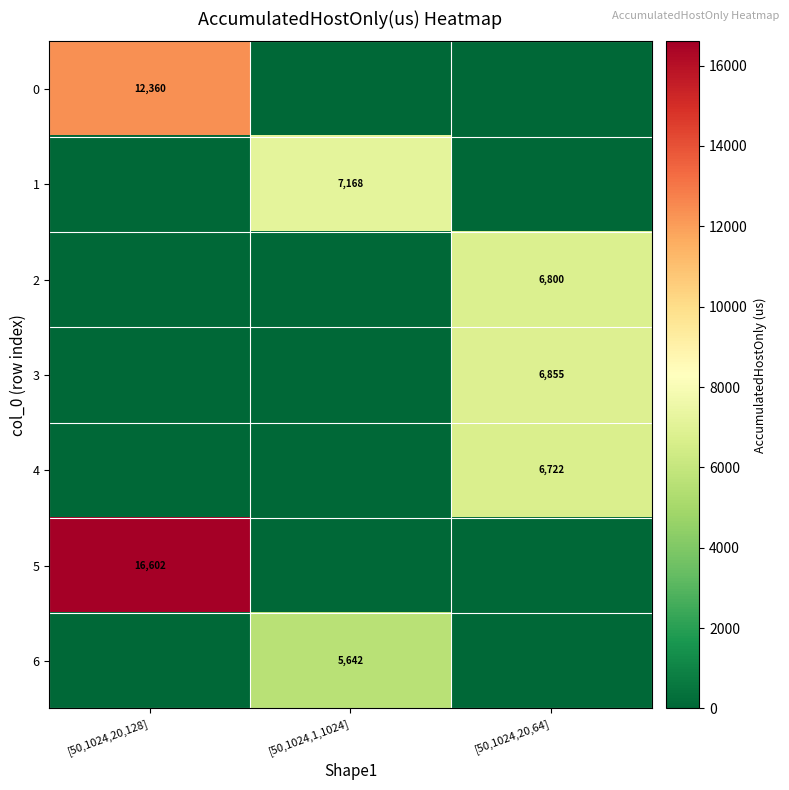

Is it true that 1 equals 7168 at [50,1024,1,1024]?

True